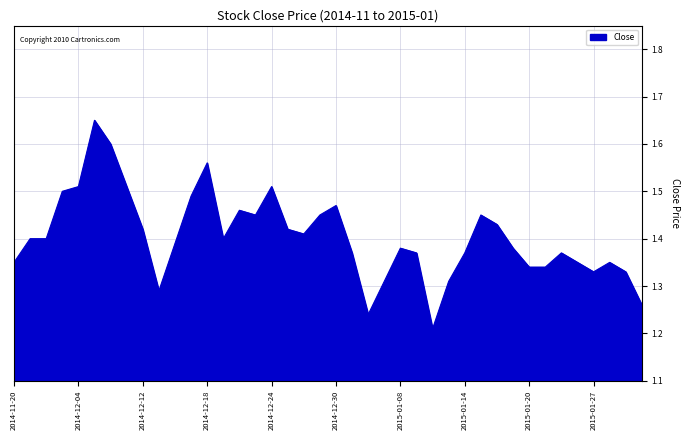

Does the chart display data point markers on the line(s)?

No